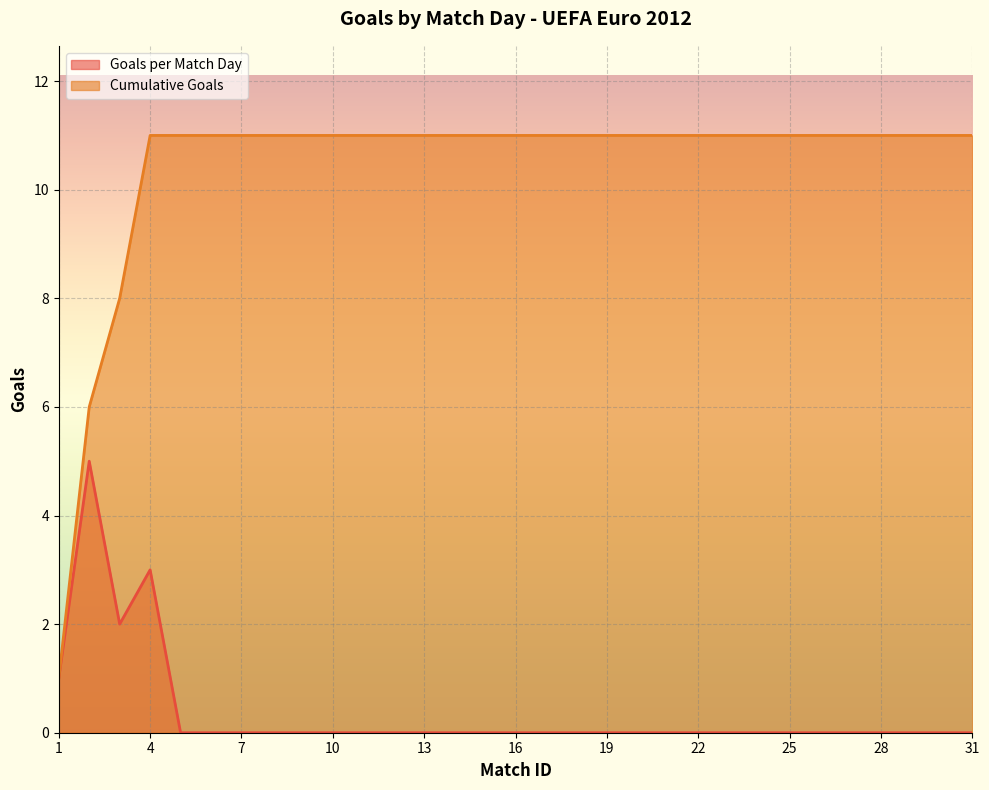

What is the difference between the maximum and second lowest values in the Cumulative Goals series?

5